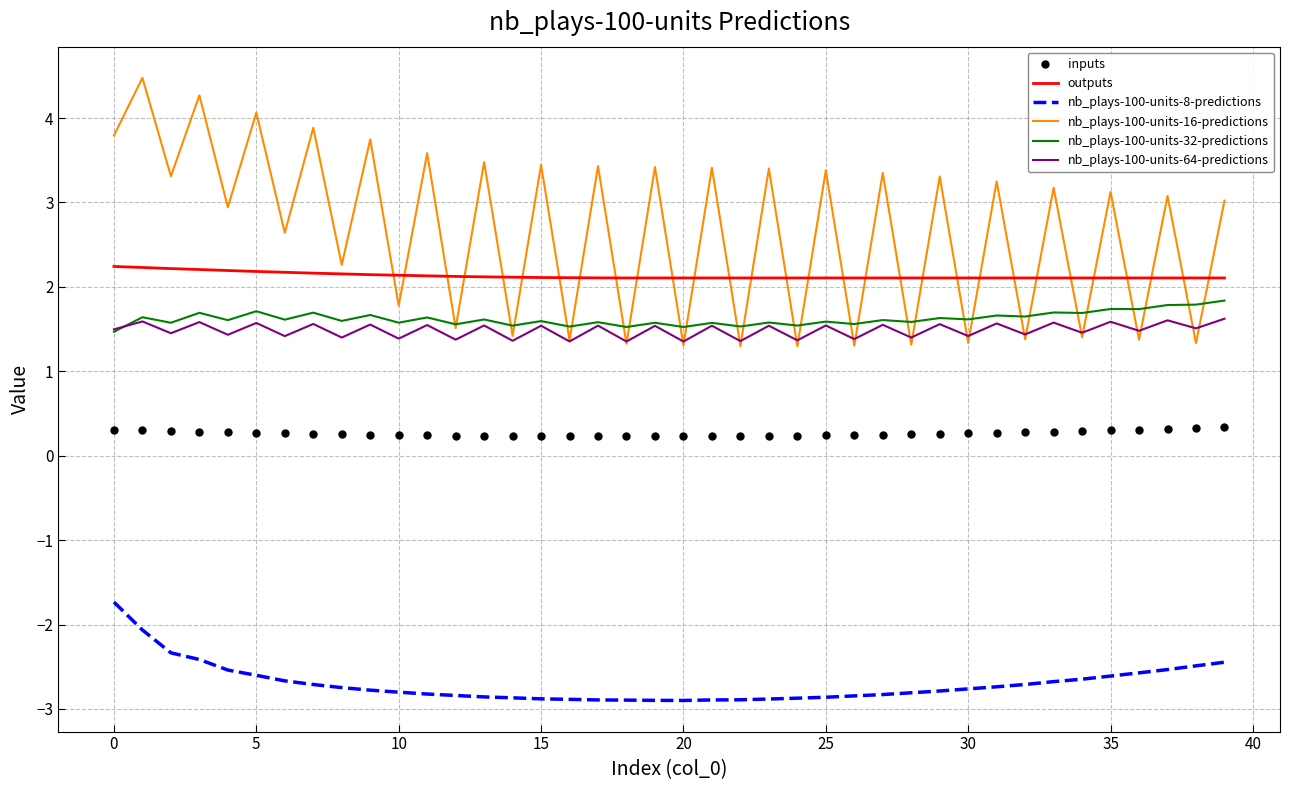

Which series has the widest spread of values?

nb_plays-100-units-16-predictions